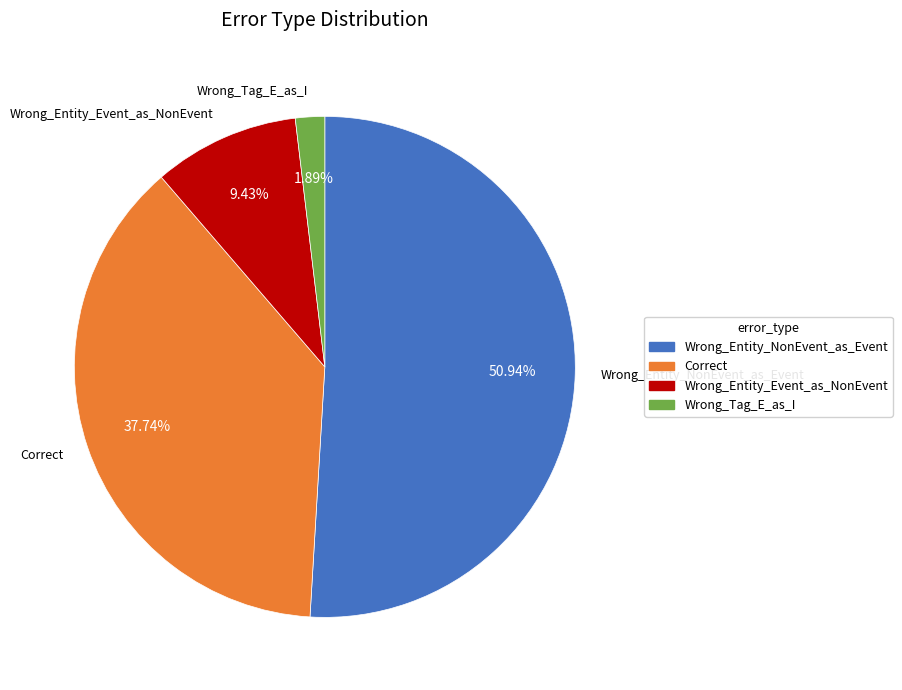

True or false: Wrong_Entity_Event_as_NonEvent accounts for 9% of the total.

True